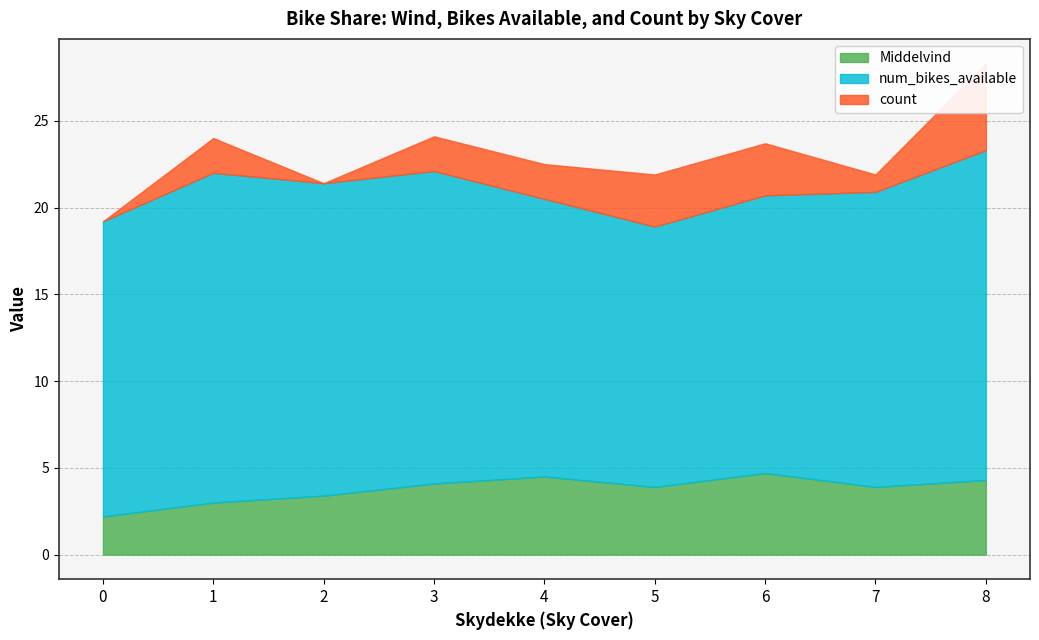

At which category is the sum across all series the highest?

8